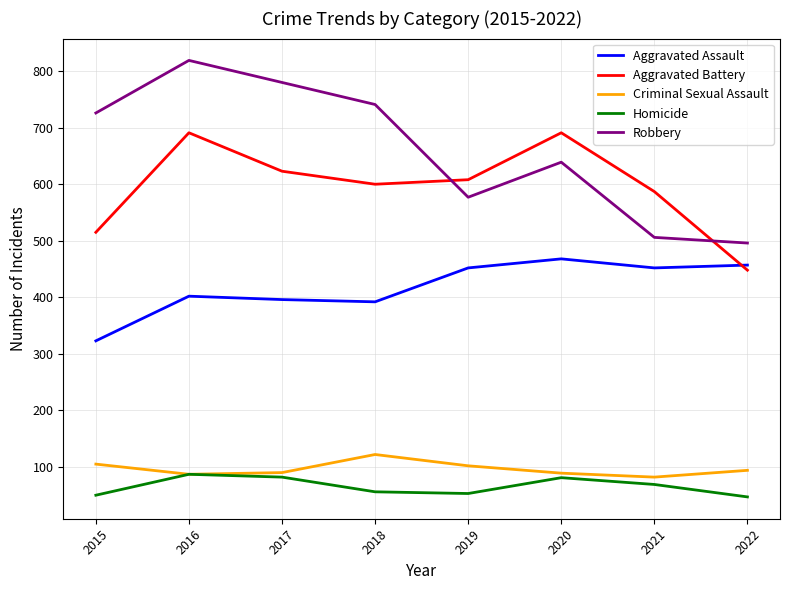

What is the maximum value shown in the chart?

819